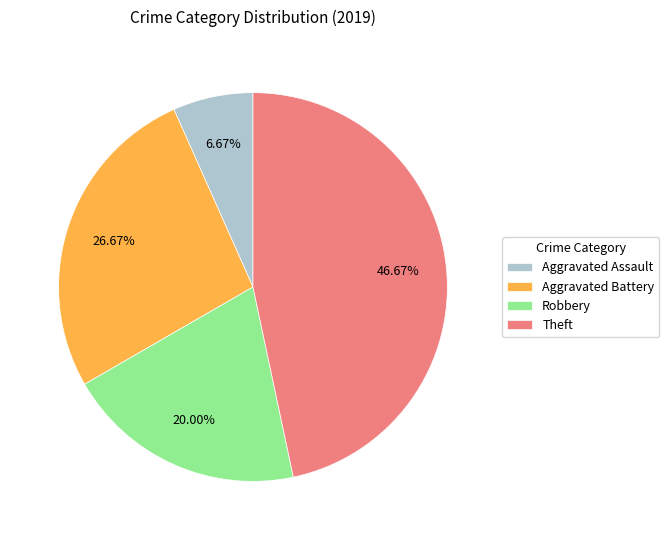

What is the ratio of the value at Aggravated Assault to the value at Theft?

0.1